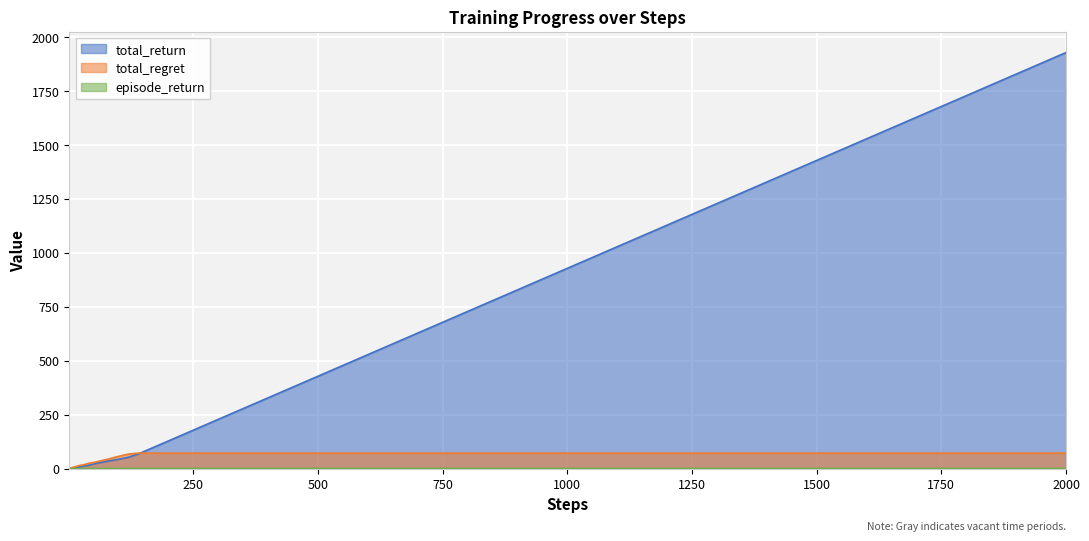

Which series has the largest total across all categories?

total_return